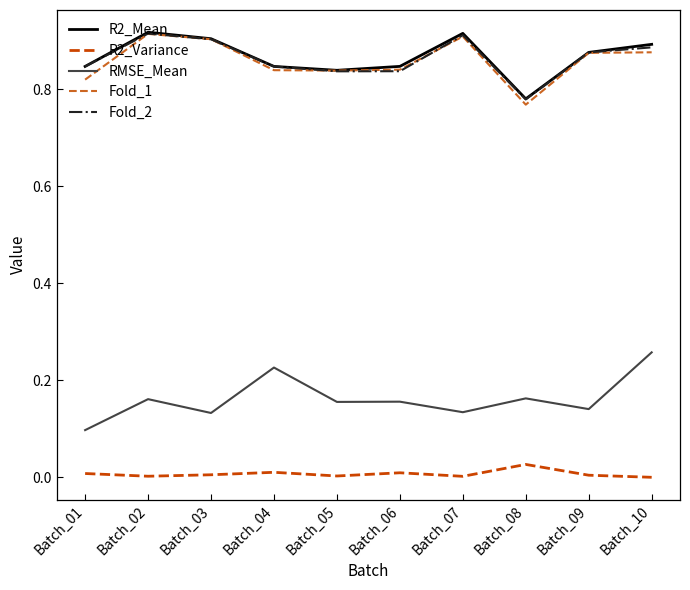

Does the chart have visible grid lines?

No